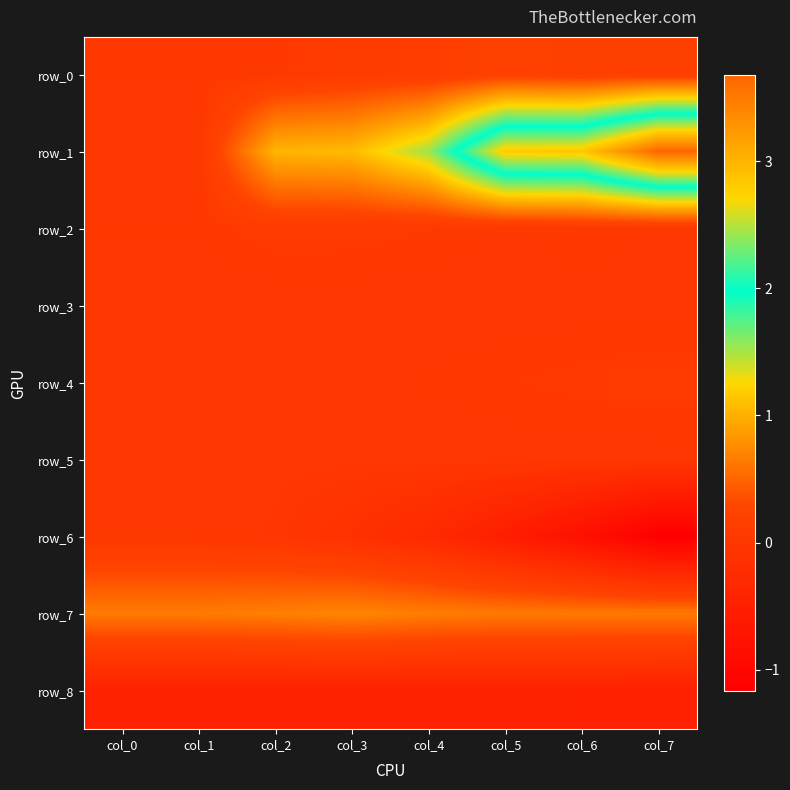

True or false: row_3 has a value of -0.0 at col_3.

True